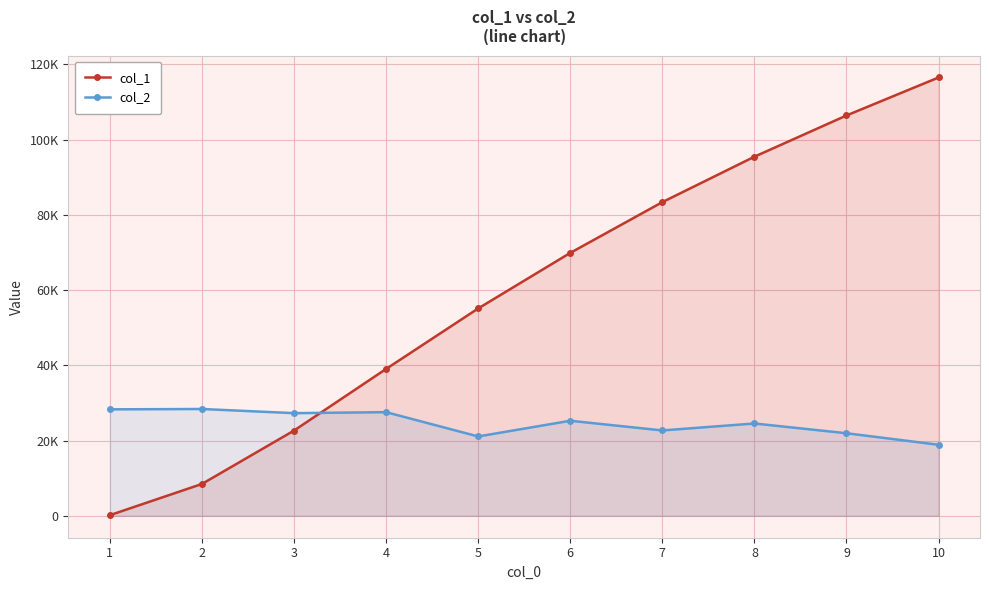

True or false: col_2 has a value of 27555 at 4.

True